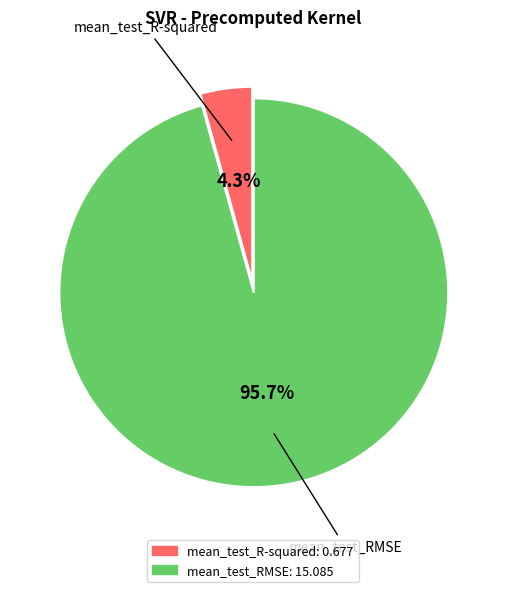

Which slice is the smallest?

mean_test_R-squared